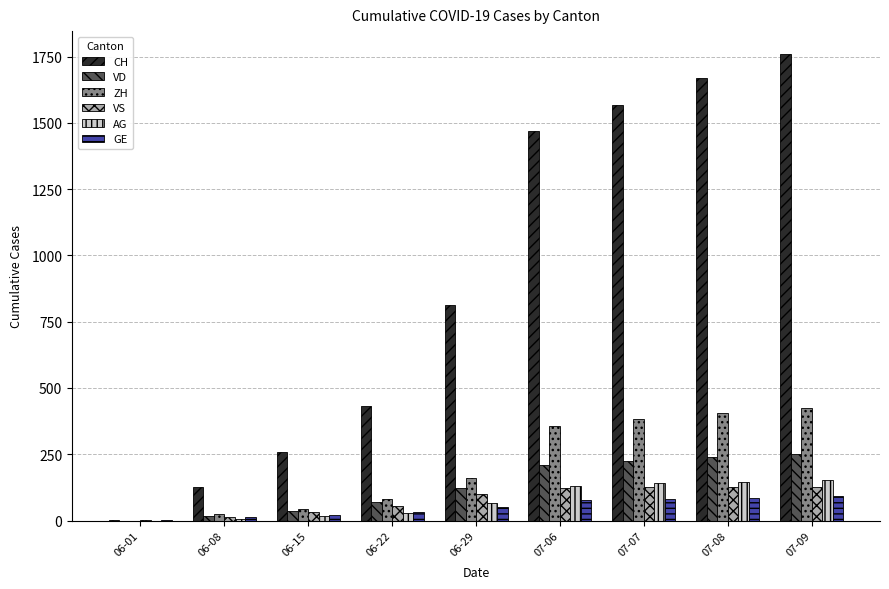

The value of VS at 07-07 is 126. True or false?

True